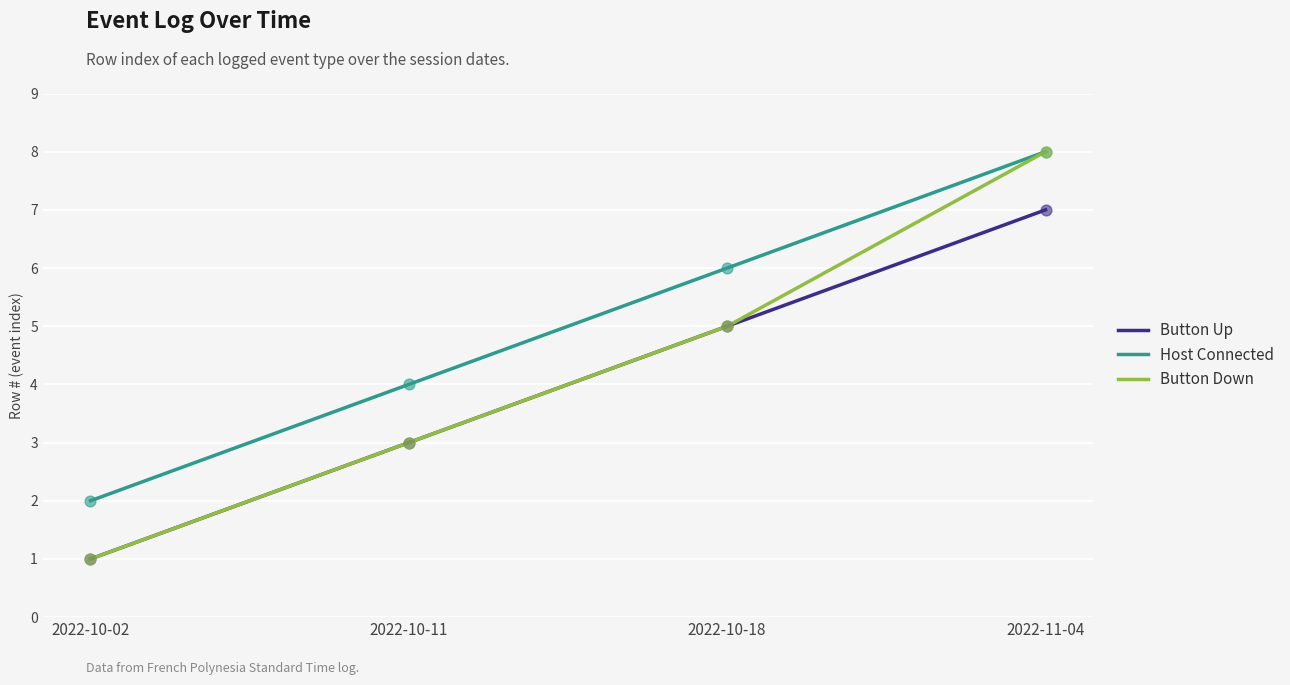

At which category is the sum across all series the highest?

2022-11-04